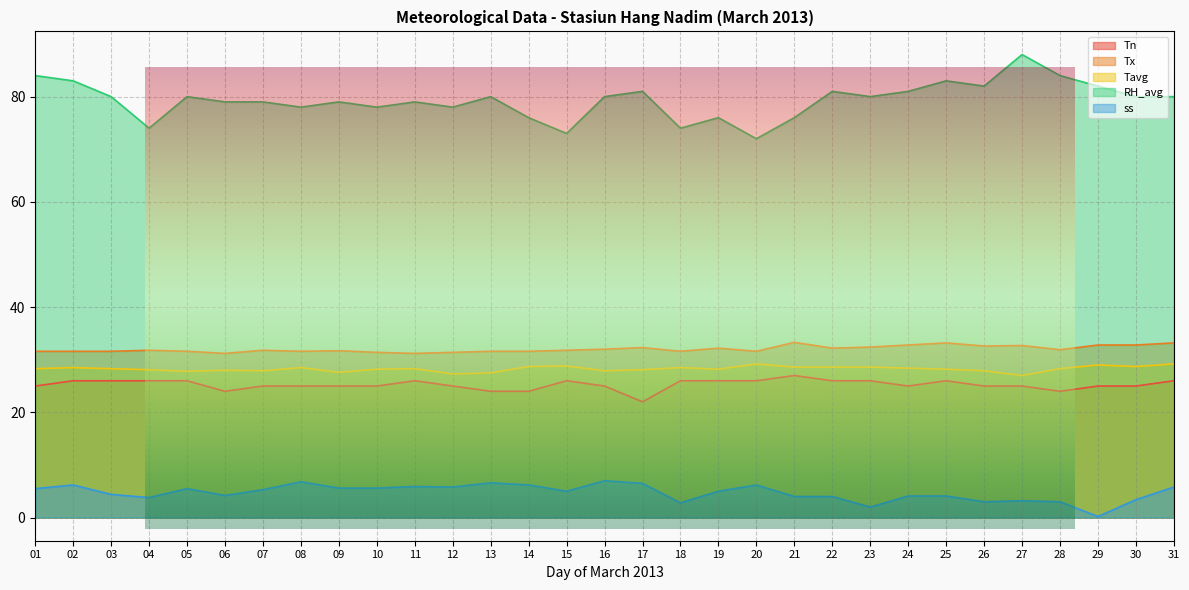

Is the value of Tavg at 20 greater than the value of Tn at 21?

Yes